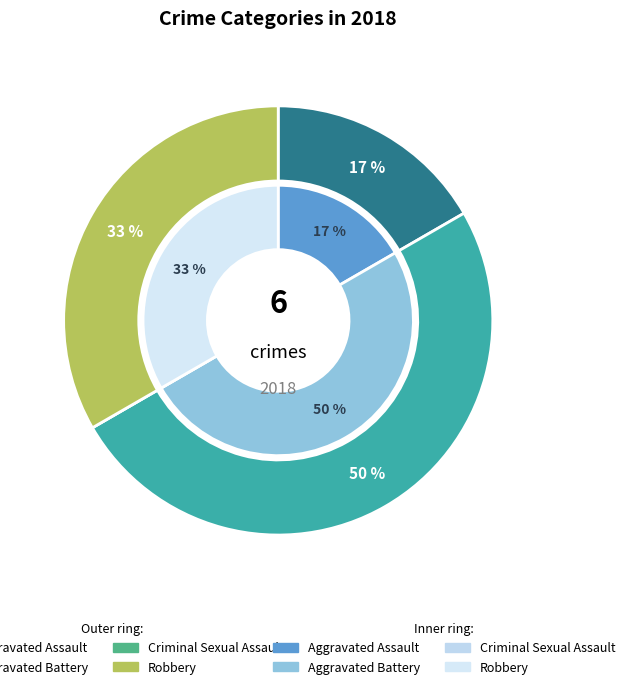

Do Aggravated Assault and Criminal Sexual Assault together represent more than half of the pie?

No